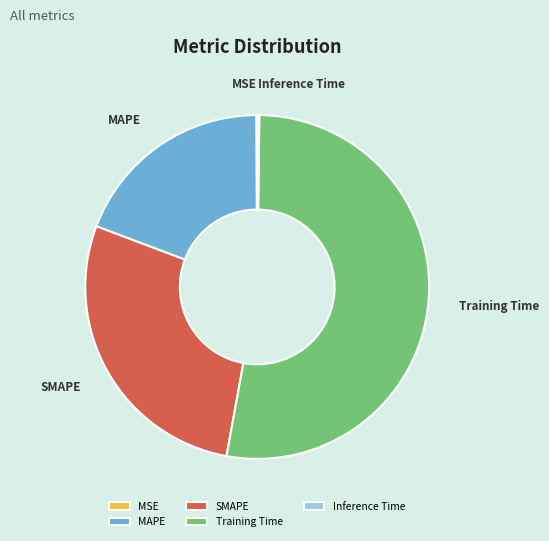

What is the largest slice in the pie chart?

Training Time